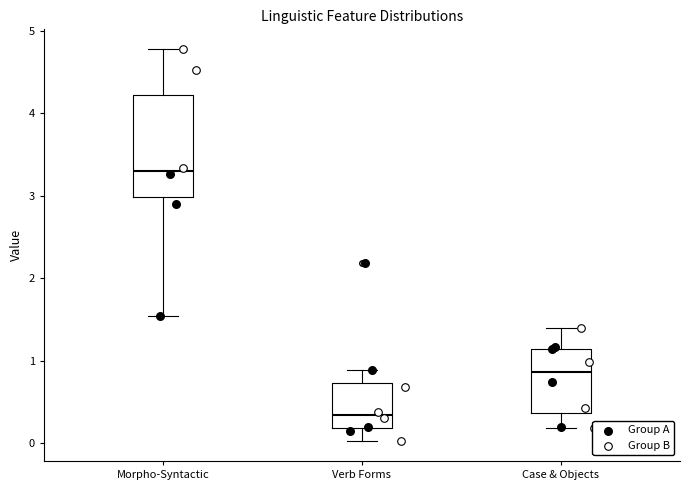

Comparing the boxes themselves (not the whiskers), which one is the tallest?

Morpho-Syntactic